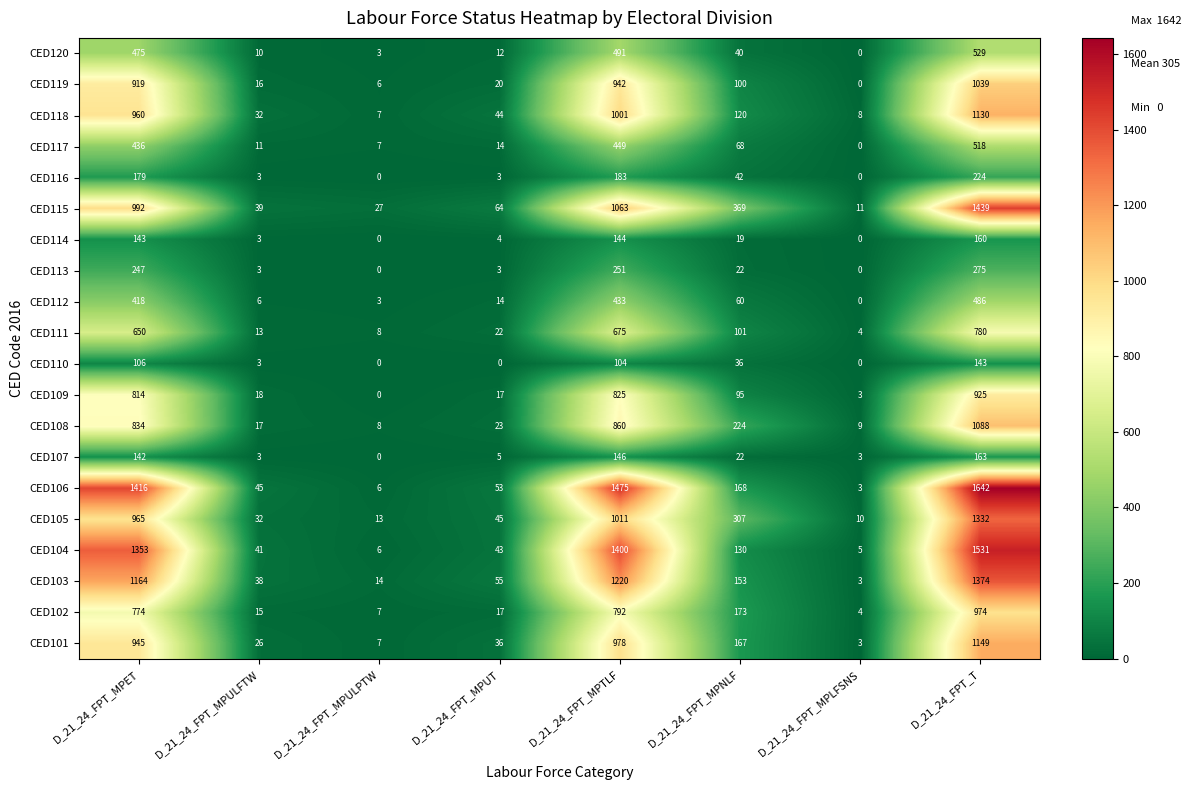

Which label corresponds to the largest value in the chart?

D_21_24_FPT_T